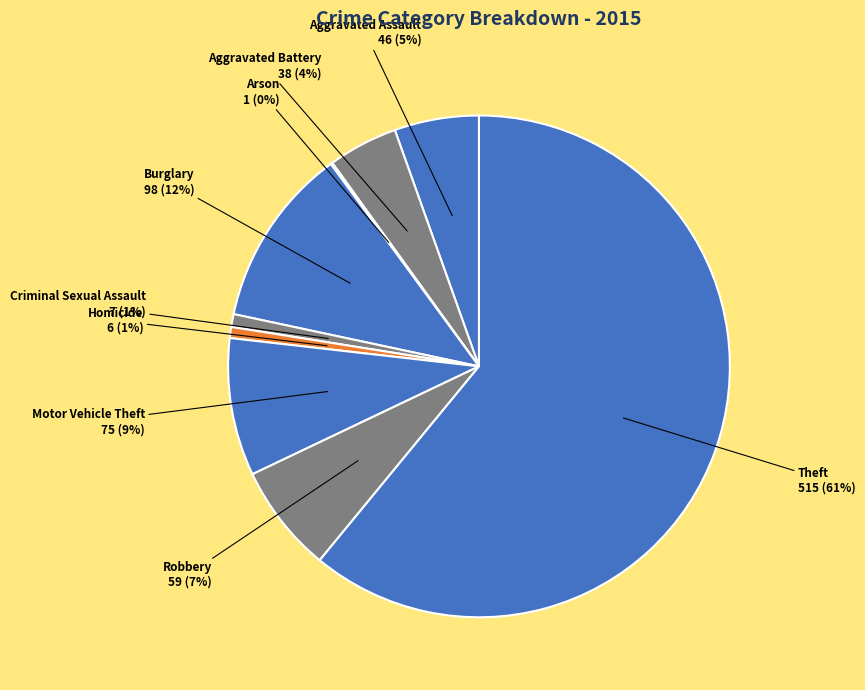

How many slices are in this pie chart?

9